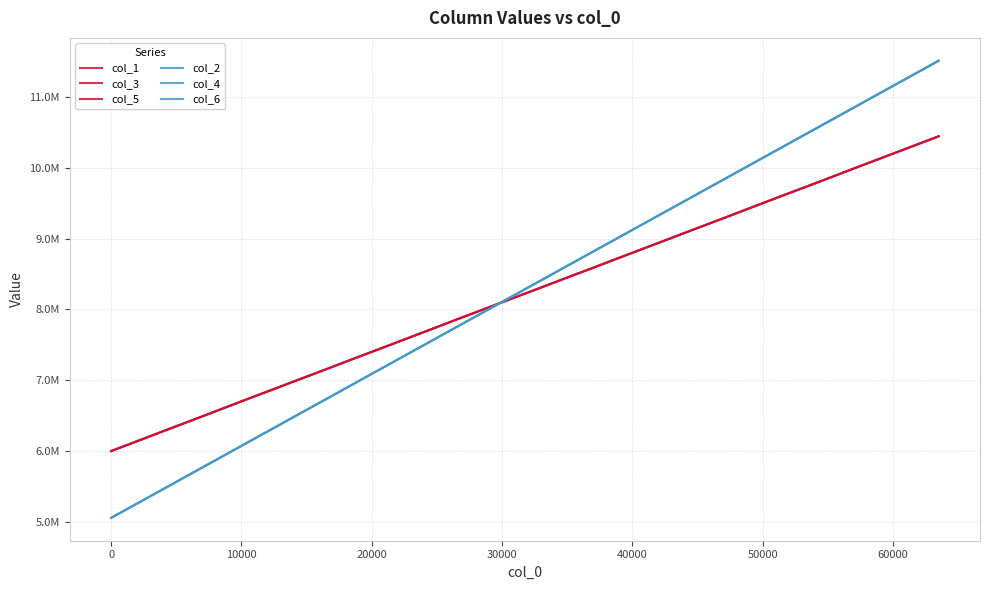

Which series ends up on top after the final intersection of col_1 and col_4?

col_4